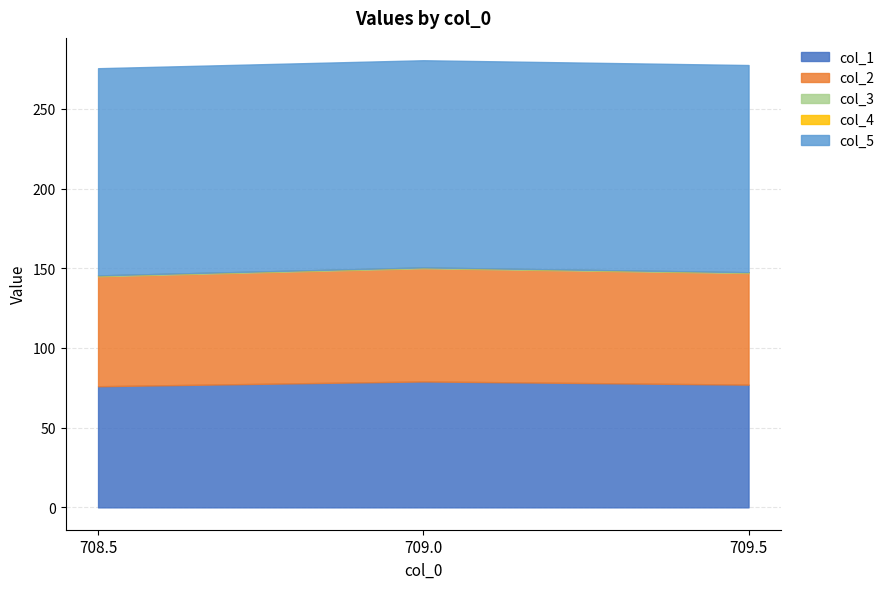

Reading left to right, extract all data points from this chart.

col_1: 708.5=76.0	709.0=79.0	709.5=77.0
col_2: 708.5=69.0	709.0=71.0	709.5=70.0
col_3: 708.5=0.5	709.0=0.5	709.5=0.5
col_4: 708.5=0.0	709.0=0.0	709.5=0.0
col_5: 708.5=130.0	709.0=130.0	709.5=130.0